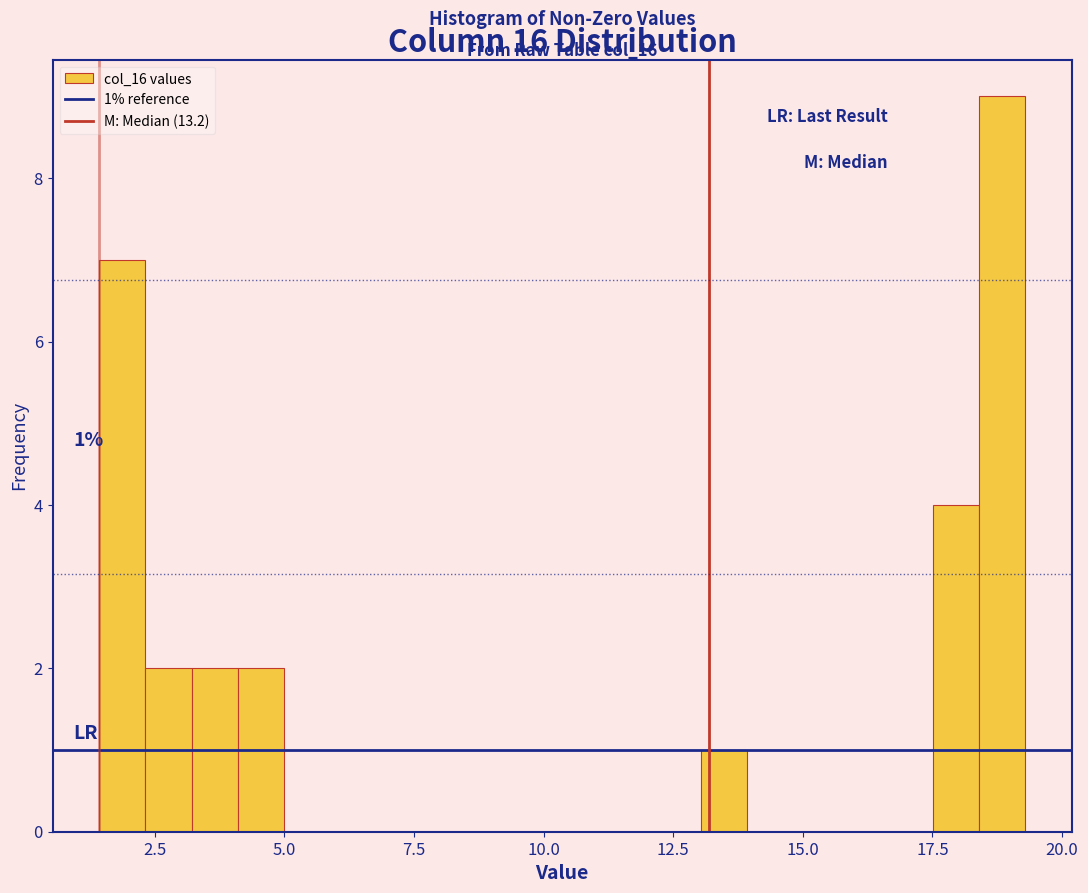

Read against the x-axis, roughly where is the centre of the tallest bar?

19.0